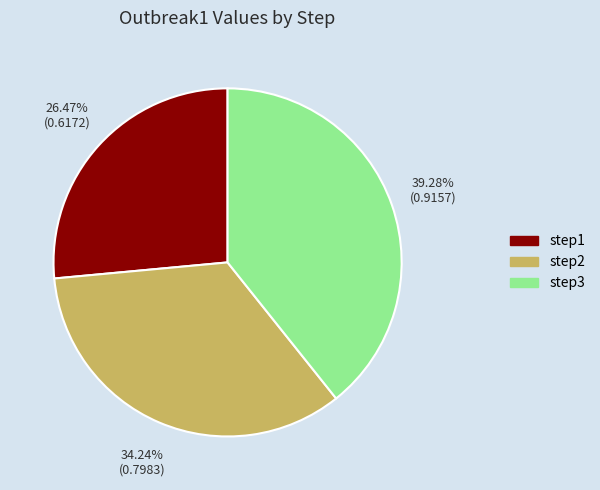

Combined, do step1 and step2 account for over 50%?

Yes